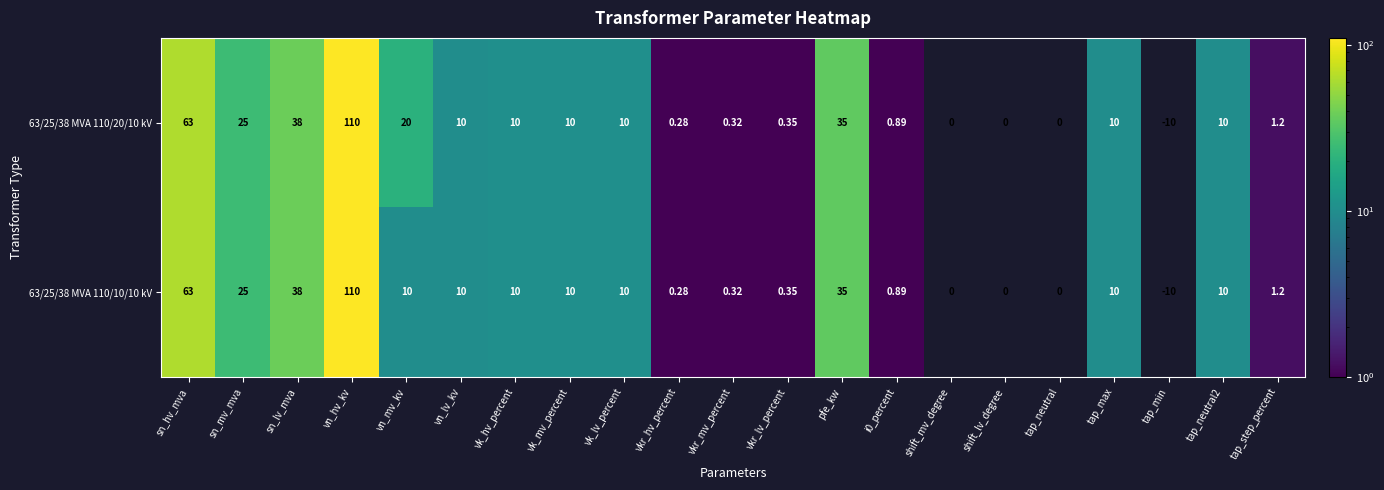

Is the value of 63/25/38 MVA 110/10/10 kV at shift_lv_degree greater than the value of 63/25/38 MVA 110/20/10 kV at vk_hv_percent?

No